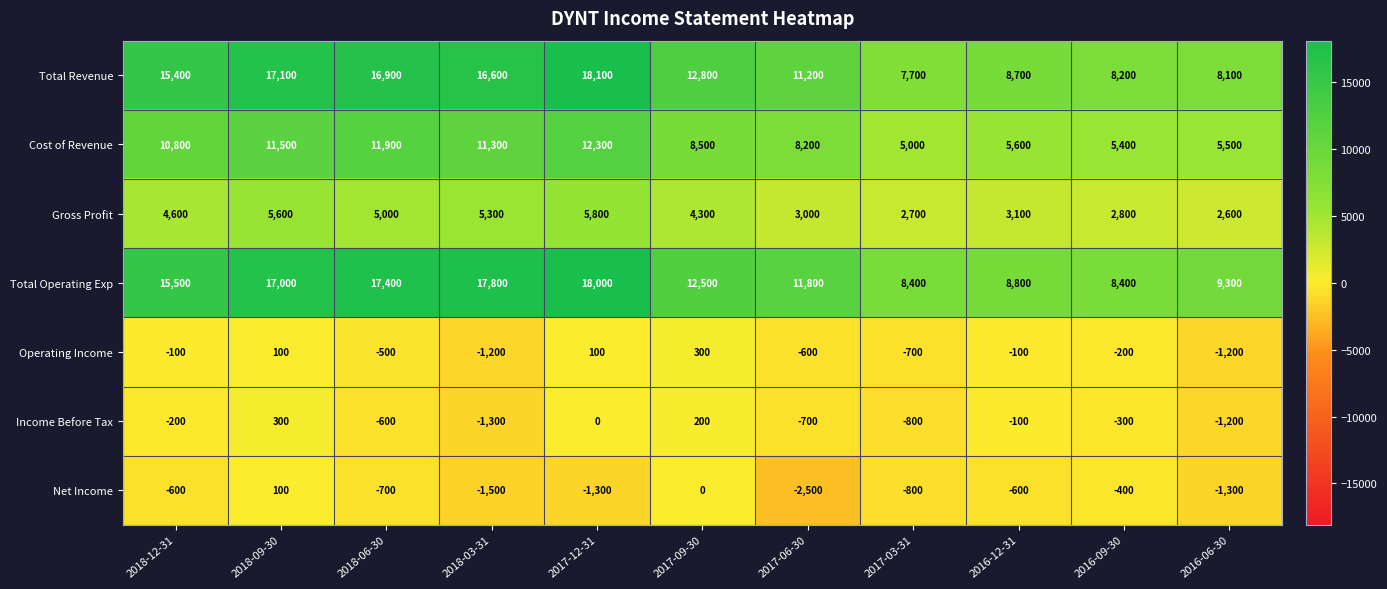

At how many categories does at least one series exceed 4149?

11